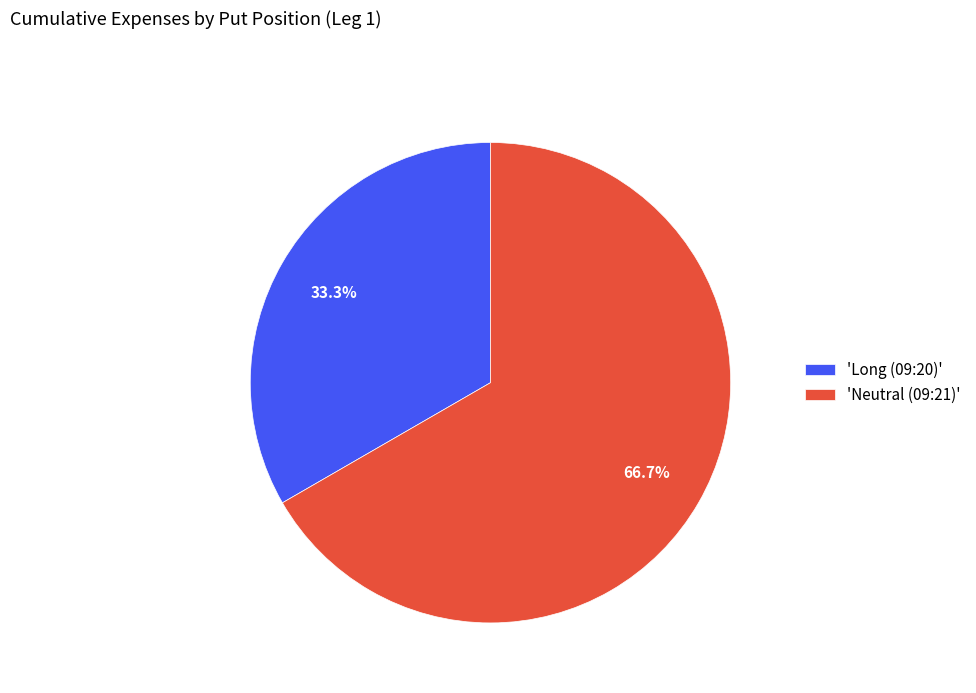

Between 'Neutral (09:21)' and 'Long (09:20)', which is larger?

'Neutral (09:21)'